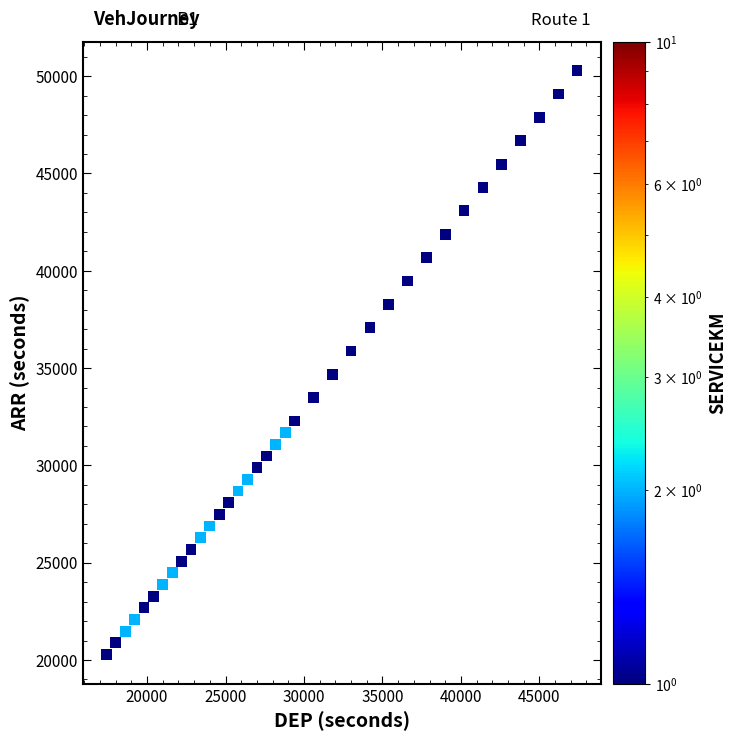

What is the range of Y values (max minus min)?

30000